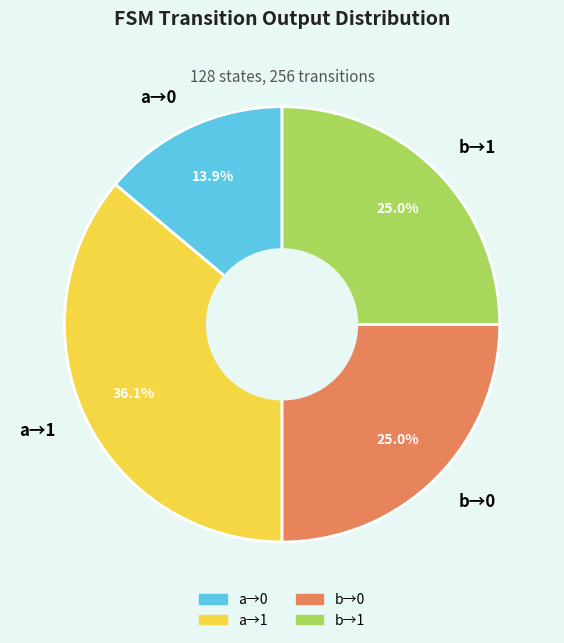

Is there any slice that represents more than half of the pie?

No